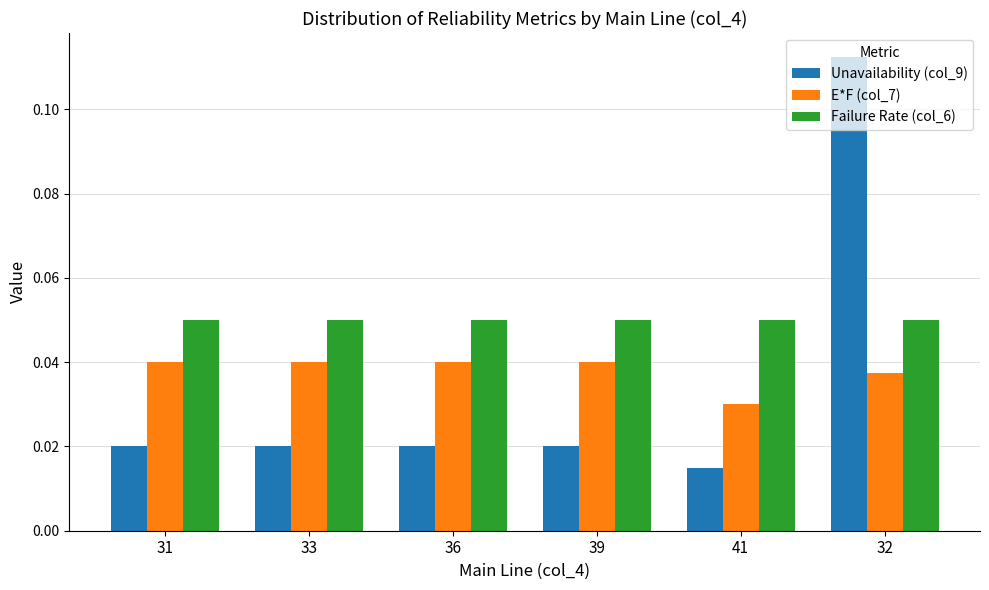

Where is Unavailability (col_9) nearest to the value 0?

41